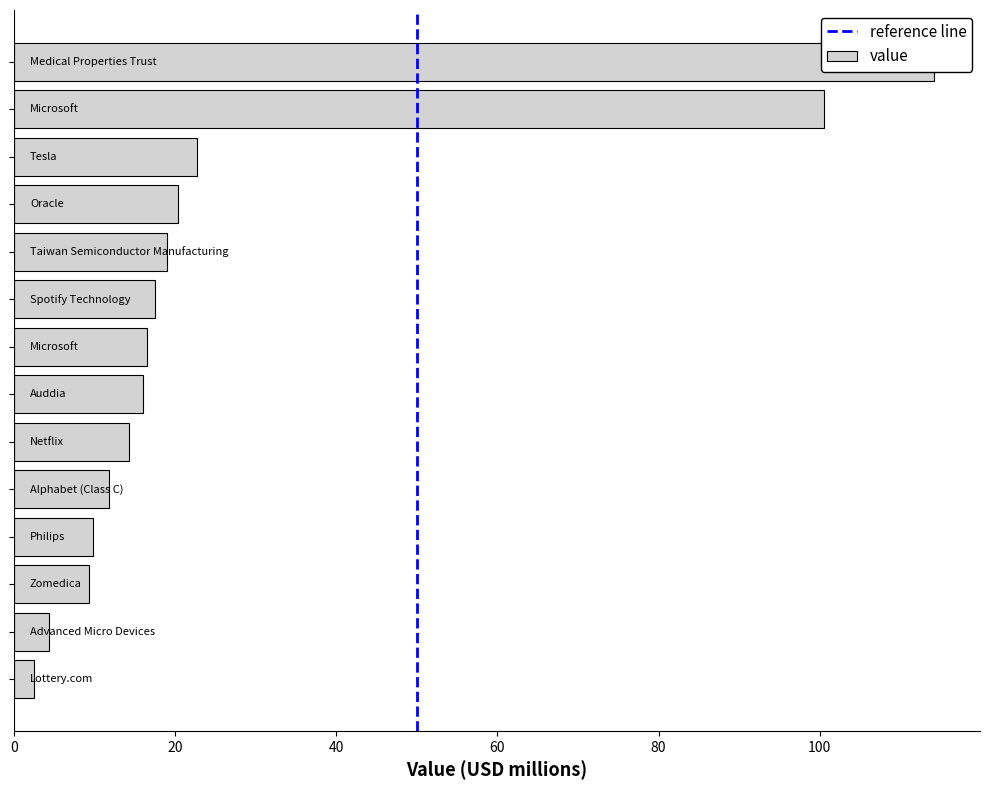

What is the ratio of the value at Advanced Micro Devices to the value at Lottery.com?

1.7